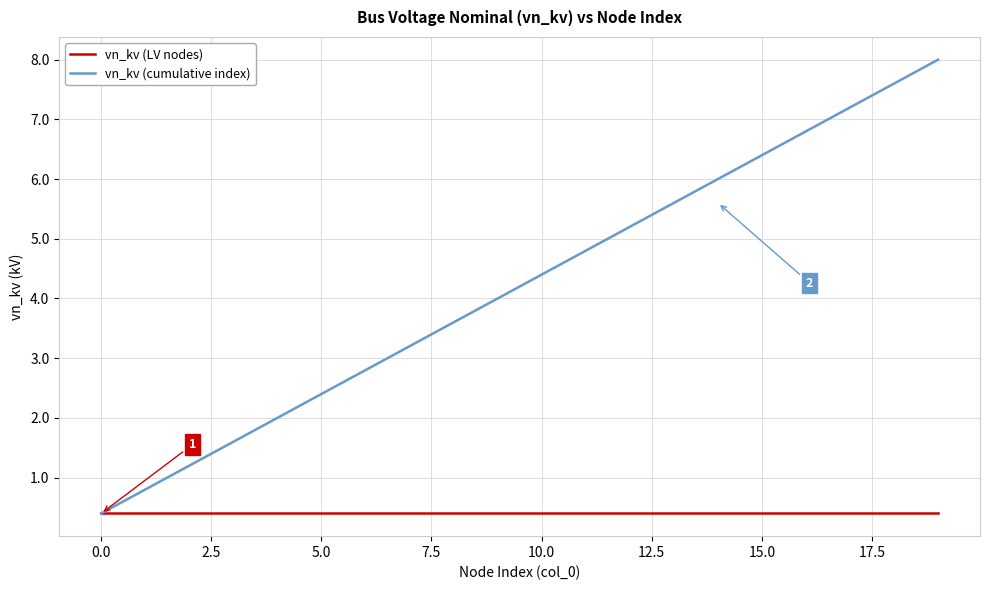

What is the greatest value displayed?

8.0